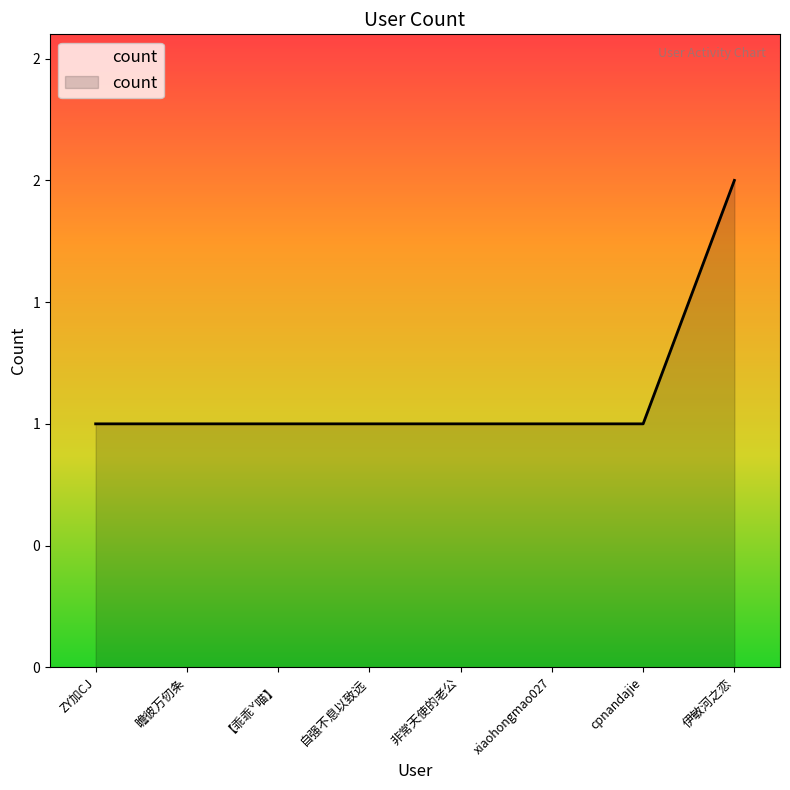

How many values are between 1 and 2?

8